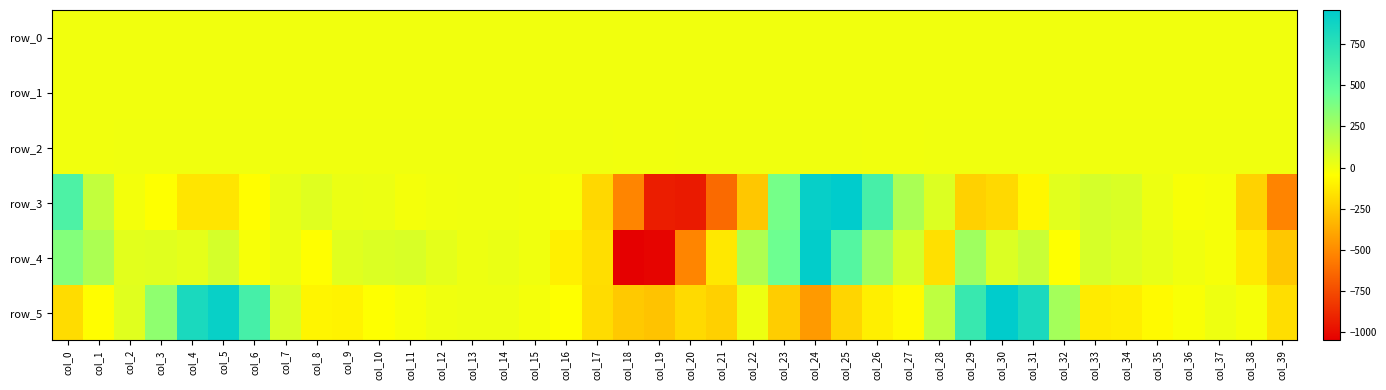

True or false: row_0 has a value of 0.1 at col_8.

True